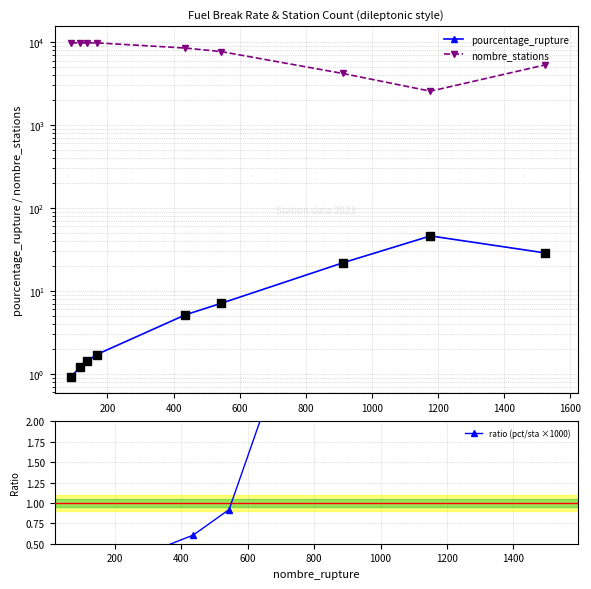

Which series contains the highest Y value?

nombre_stations